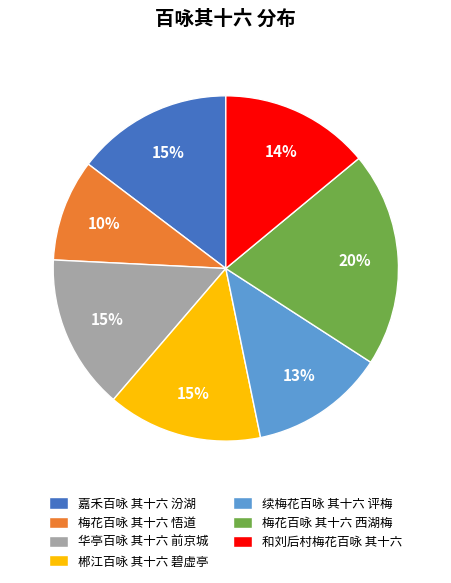

Combined, do 华亭百咏 其十六 前京城 and 续梅花百咏 其十六 评梅 account for over 50%?

No